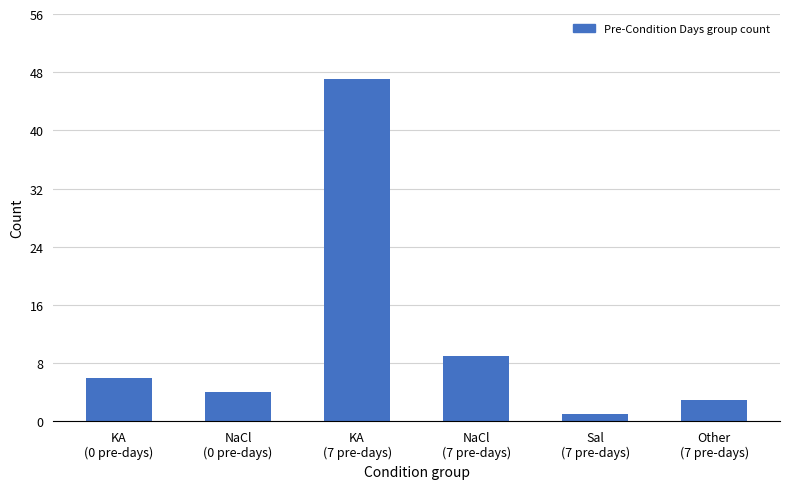

Where is the data nearest to the value 24?

NaCl
(7 pre-days)